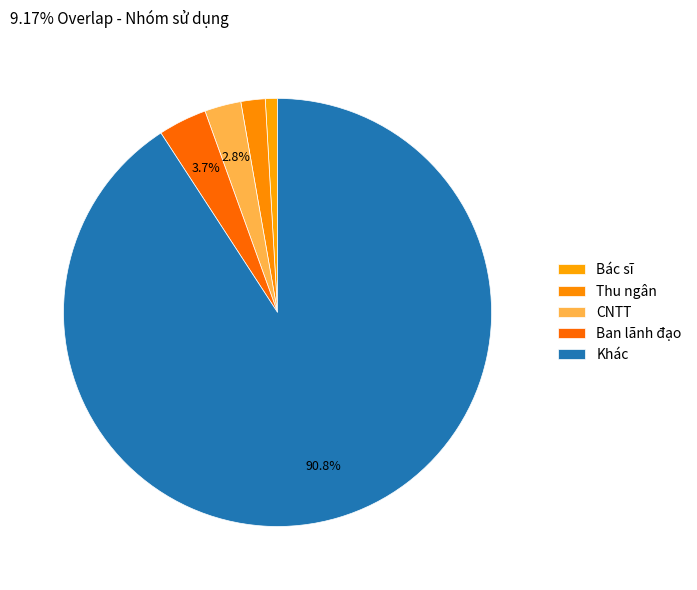

Is Khác the majority of the pie?

Yes